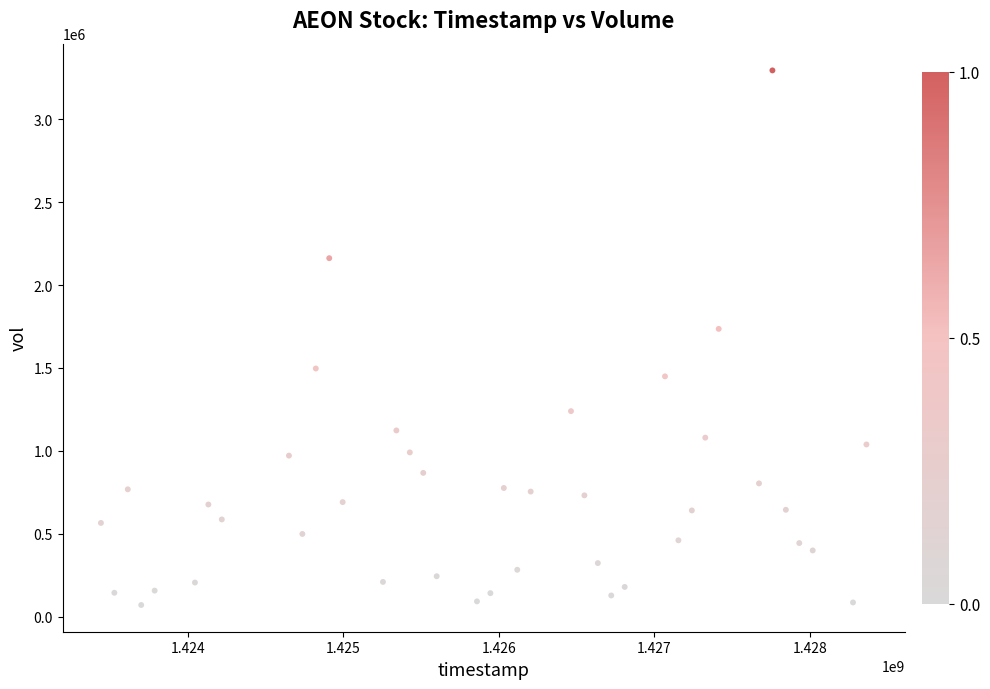

What is the range of Y values (max minus min)?

3224700